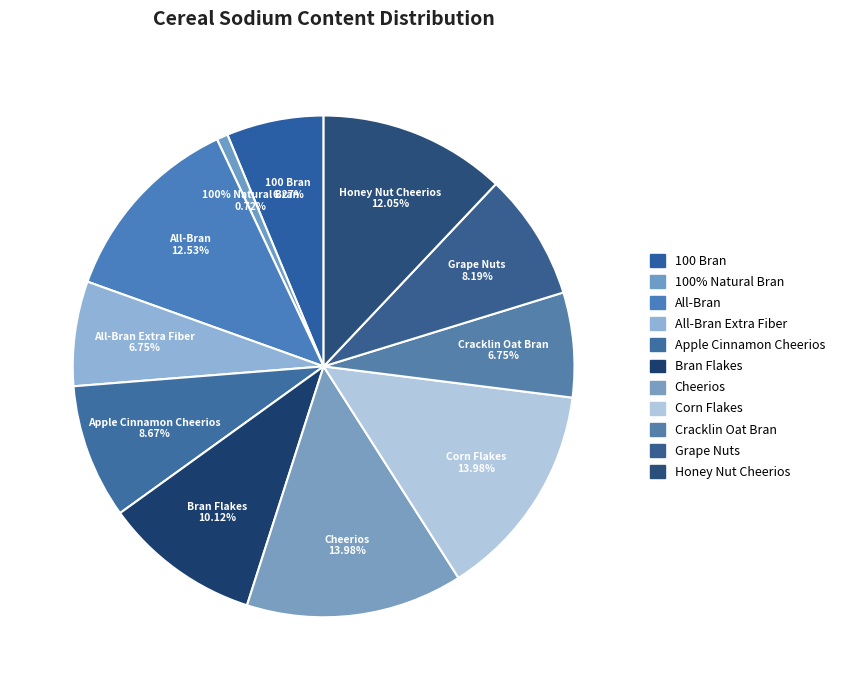

To the nearest percent, what is the difference between the largest and smallest slice percentages?

13%